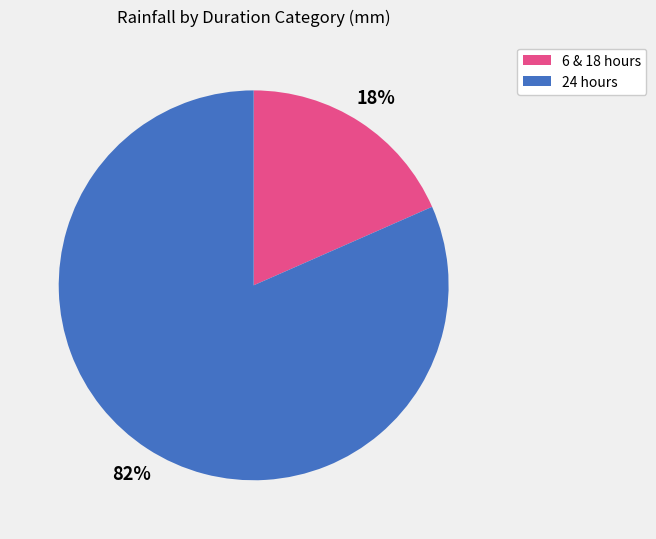

The 6 & 18 hours slice represents 25% of the pie. True or false?

False